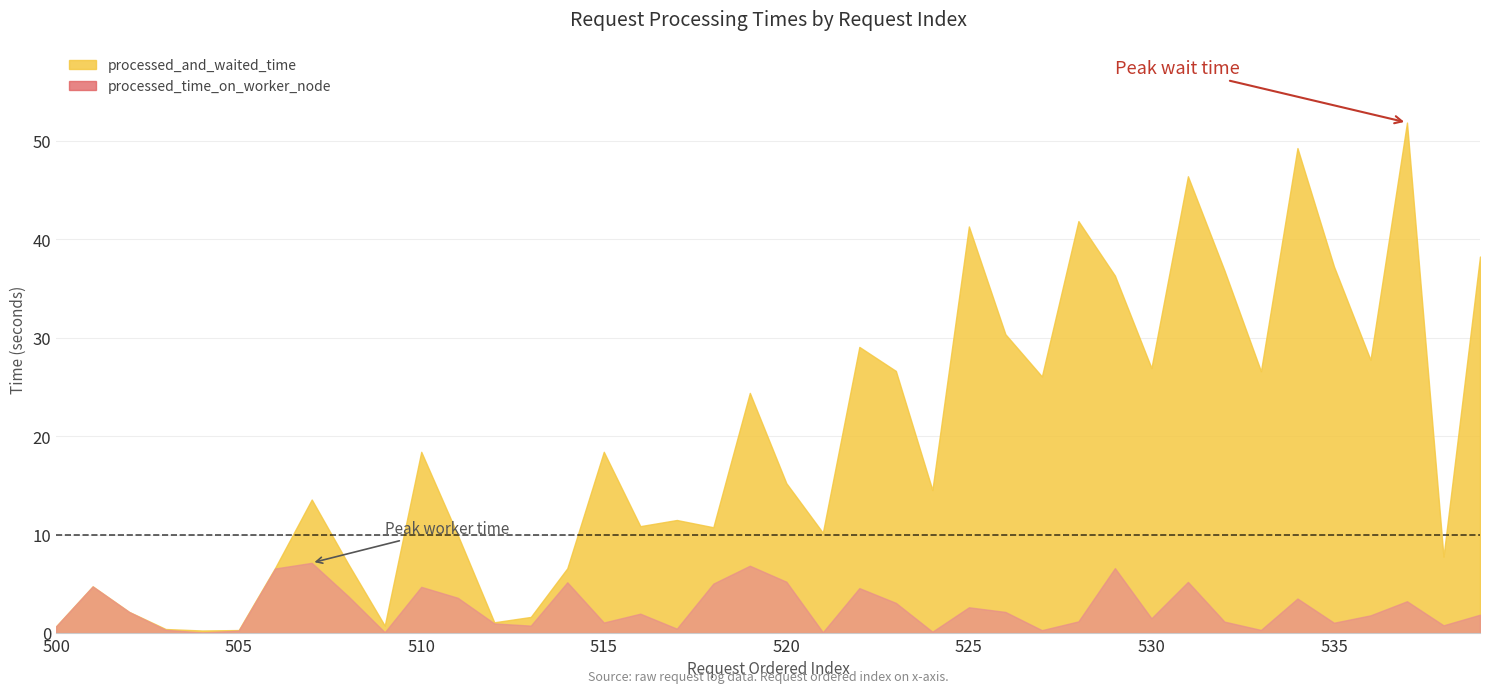

What is the average value of the processed_and_waited_time series?

19.3